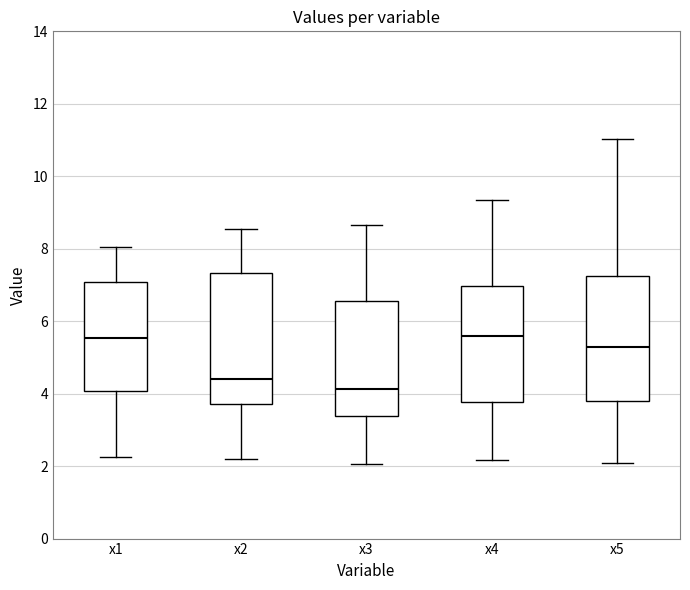

Which box has the lowest median line?

x3